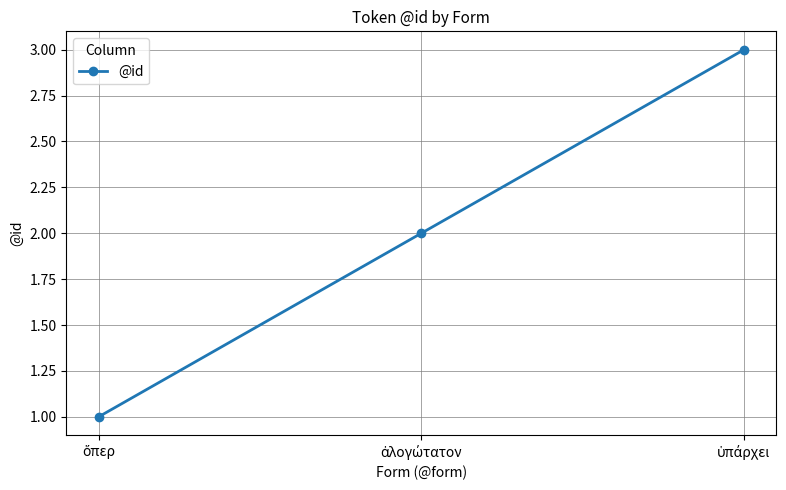

What is the maximum value shown in the chart?

3